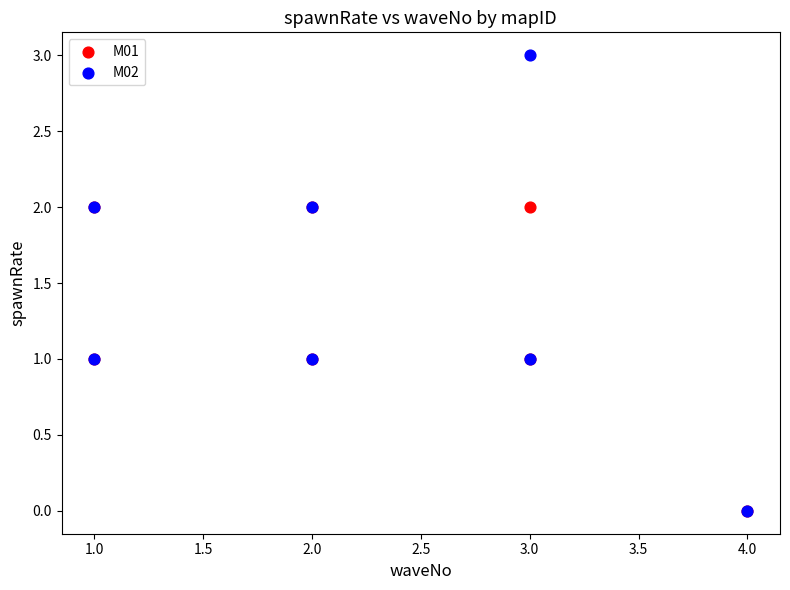

Which series has the widest spread of Y values?

M02